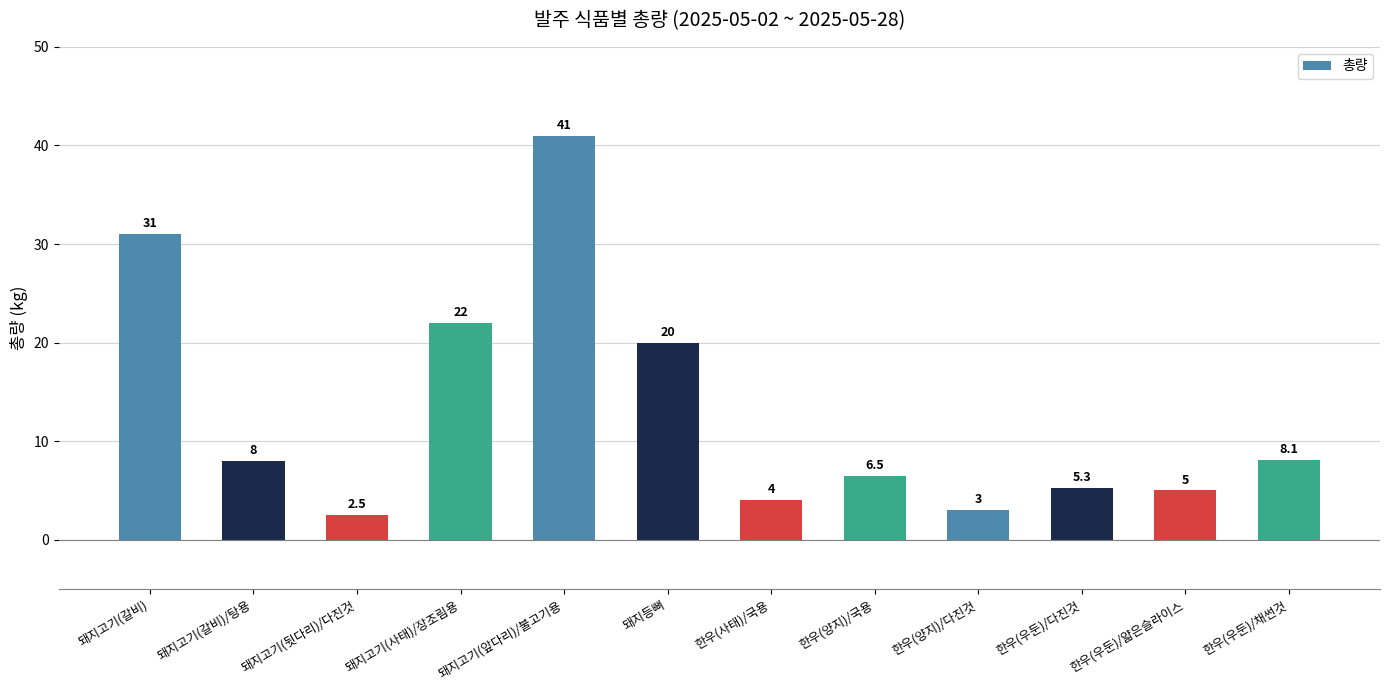

Are the bars horizontal?

No